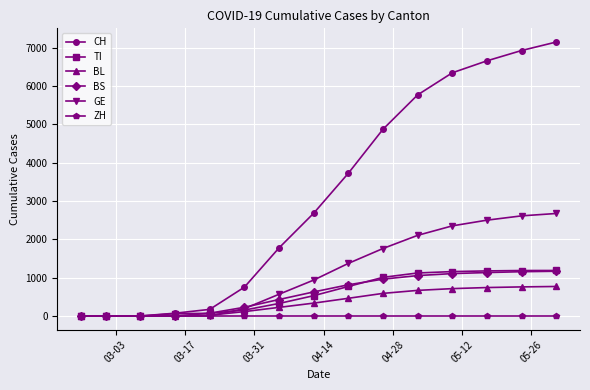

How many data points in TI are less than 530?

7